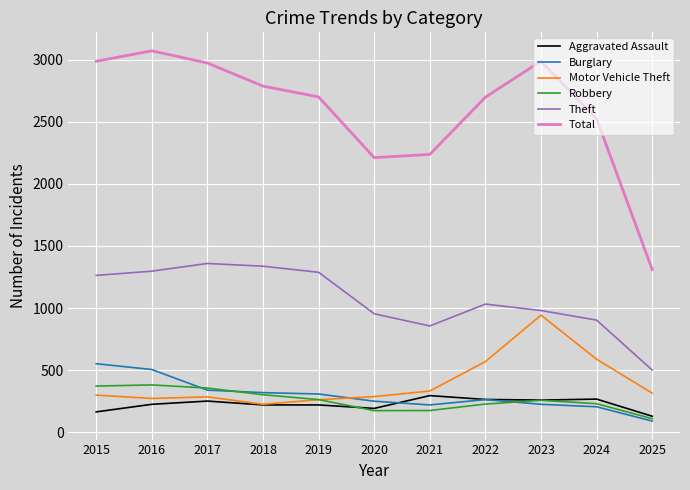

Does the chart have visible grid lines?

Yes